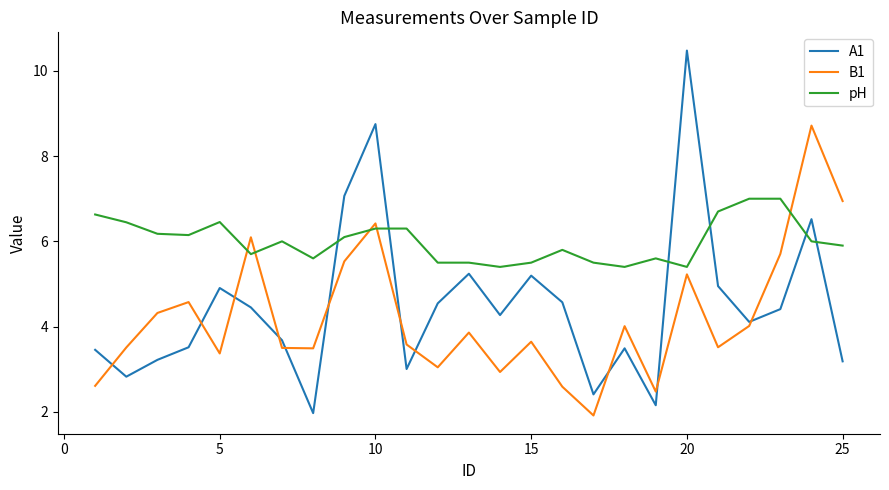

What is the highest value of the B1 series?

8.7